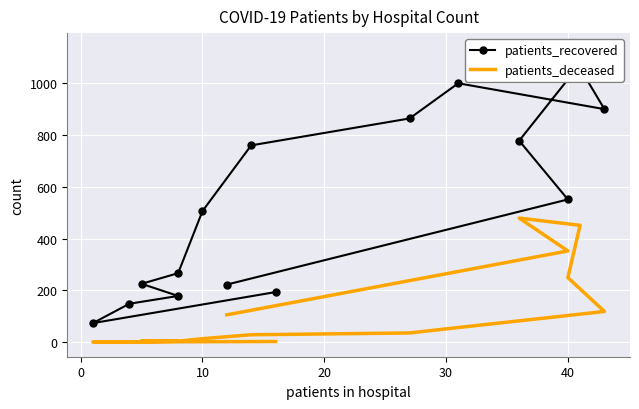

Which series has the largest range (max minus min)?

patients_recovered